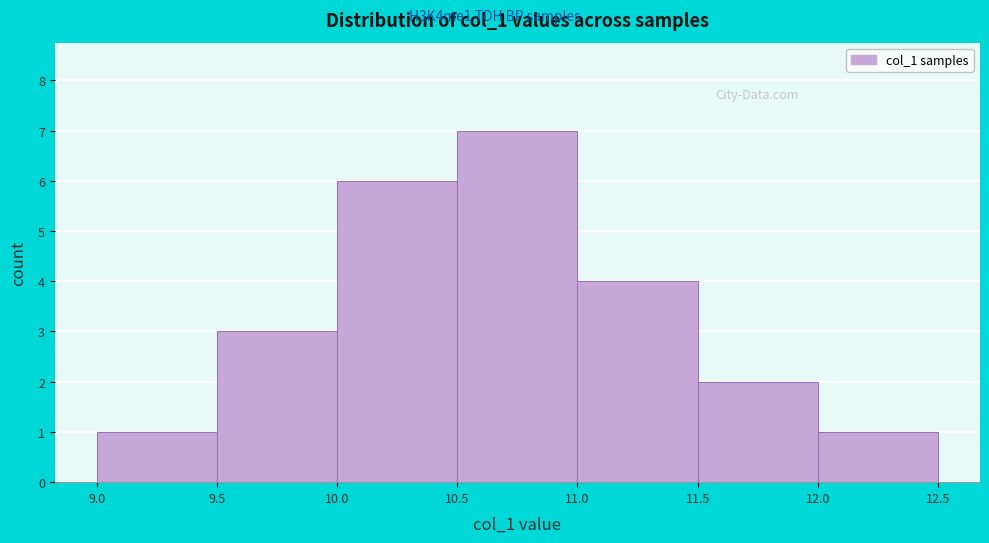

Which range on the x-axis has the tallest bar?

10.5 to 11.0